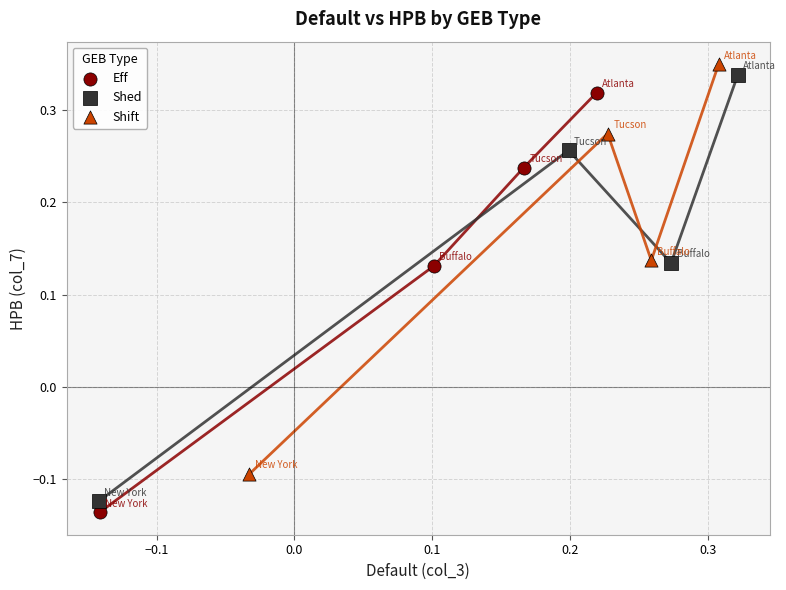

Which series has the widest spread of Y values?

Shed